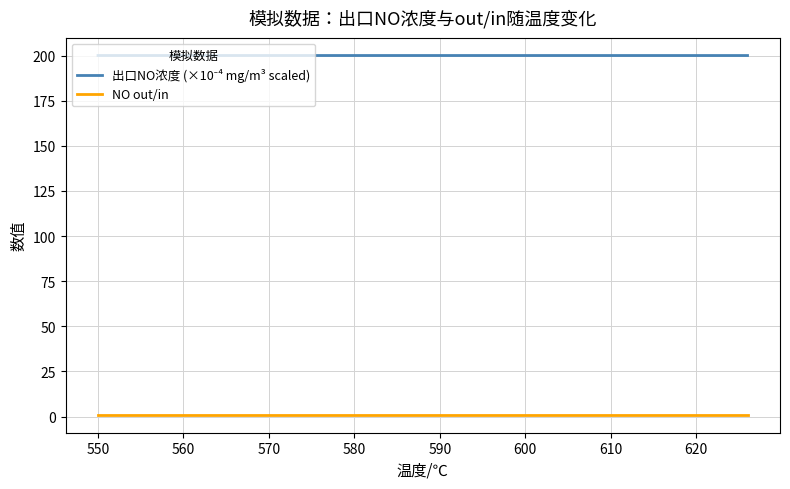

What is the greatest value displayed?

200.0